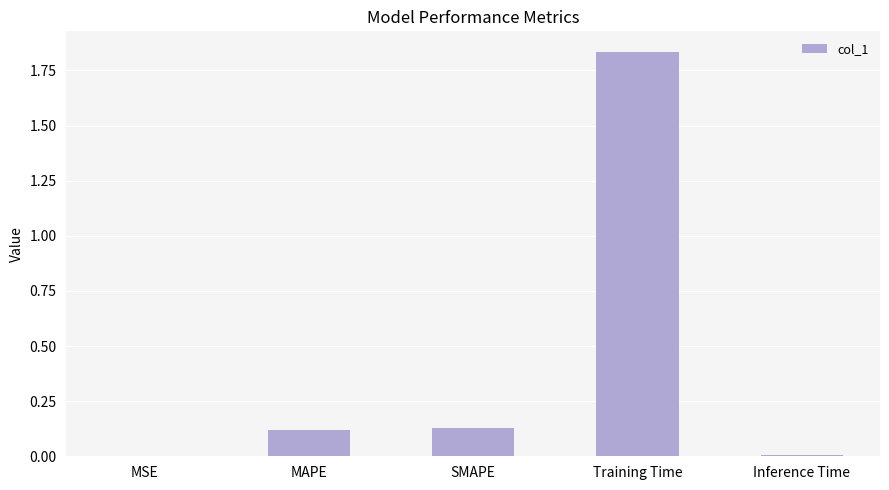

True or false: the data shows 3.1 at Training Time.

False